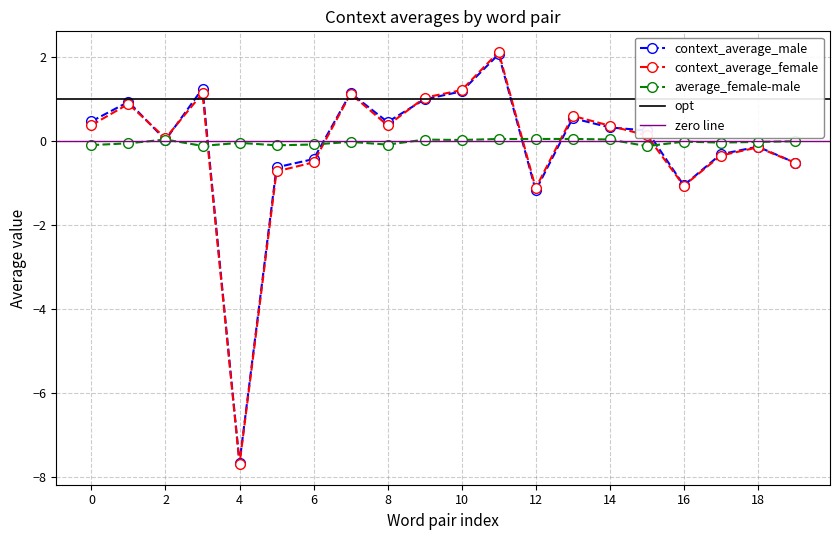

Does the chart have visible grid lines?

Yes